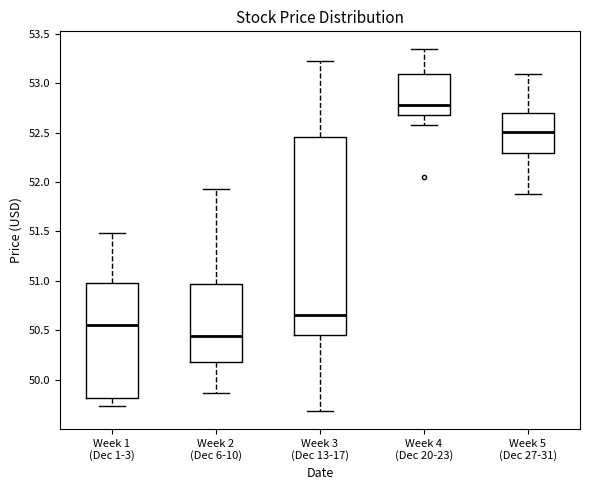

Which box has the highest median line?

Week 4 (Dec 20-23)